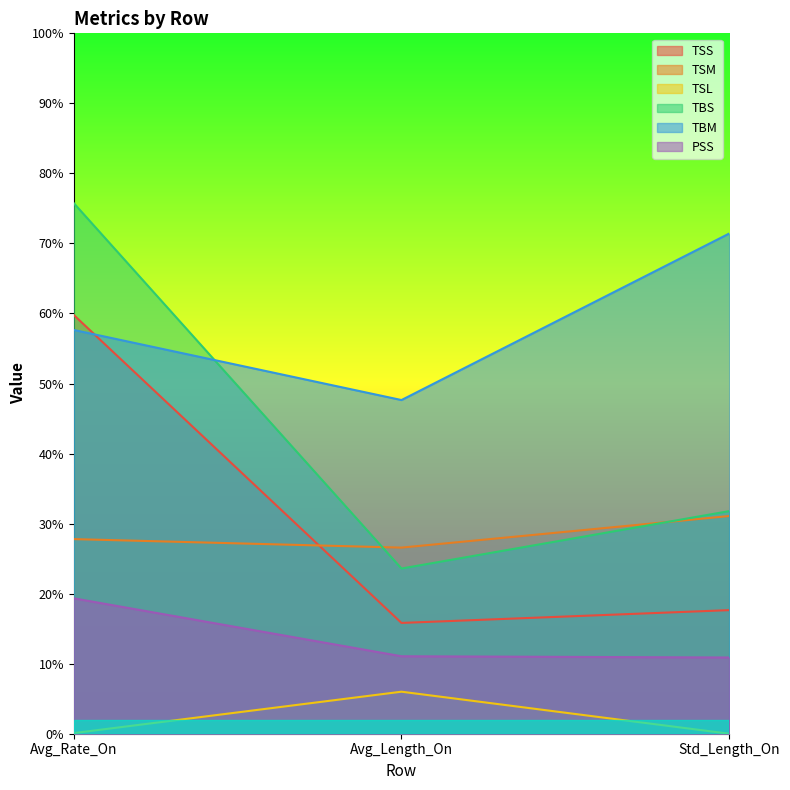

How many data points does each series have?

3